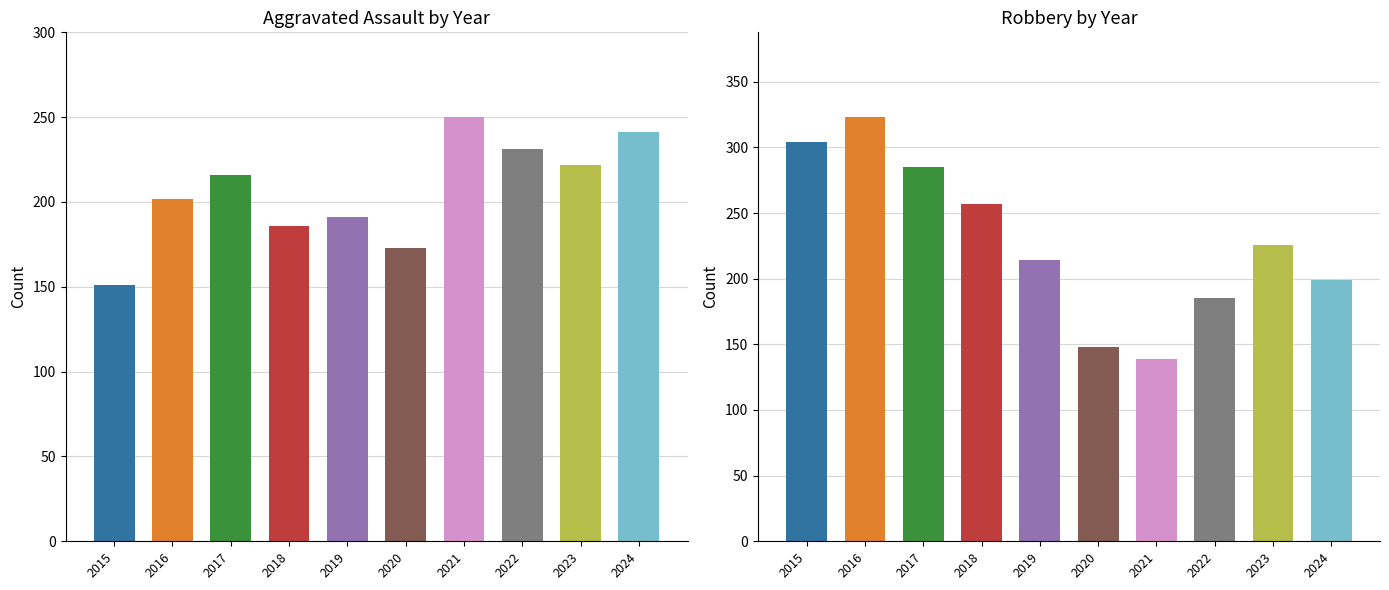

Which has a higher value, 2022 or 2015?

2022